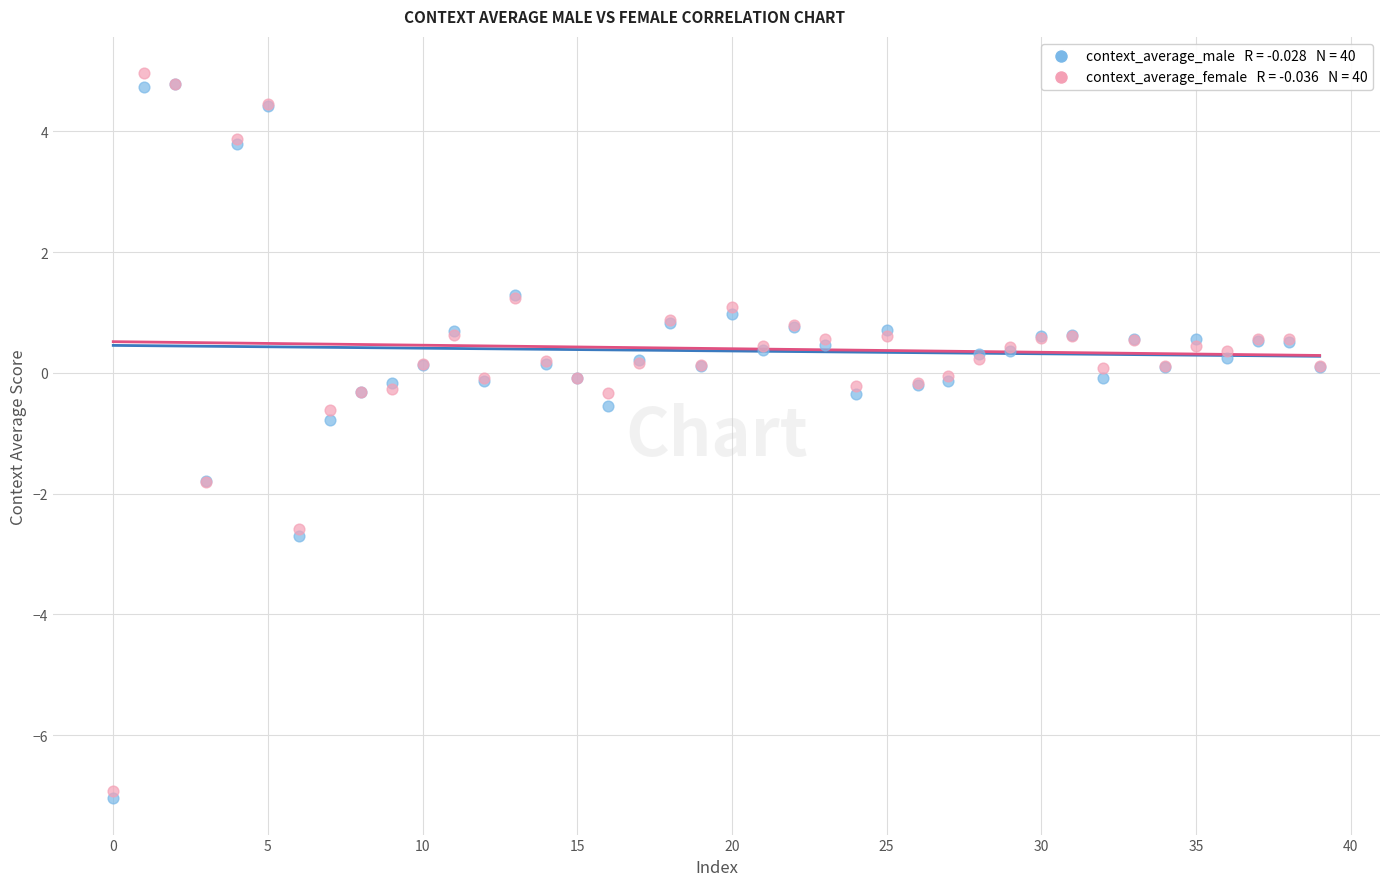

Across all series, what Y value is closest to -1?

-0.8